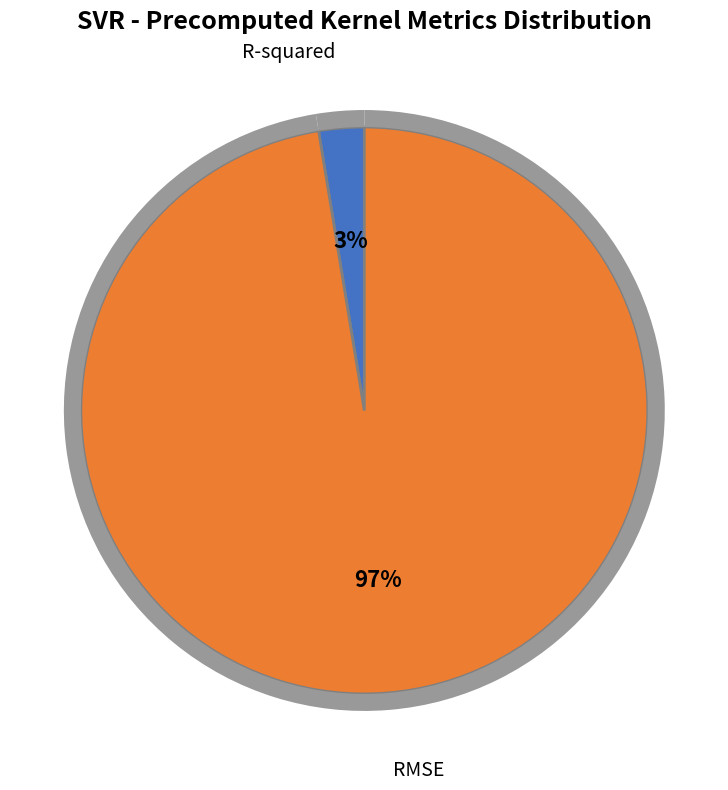

Is there any slice that represents more than half of the pie?

Yes